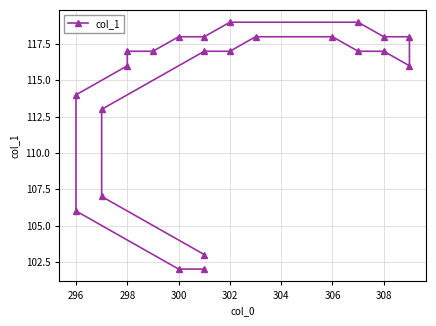

What position from the left is 18?

19